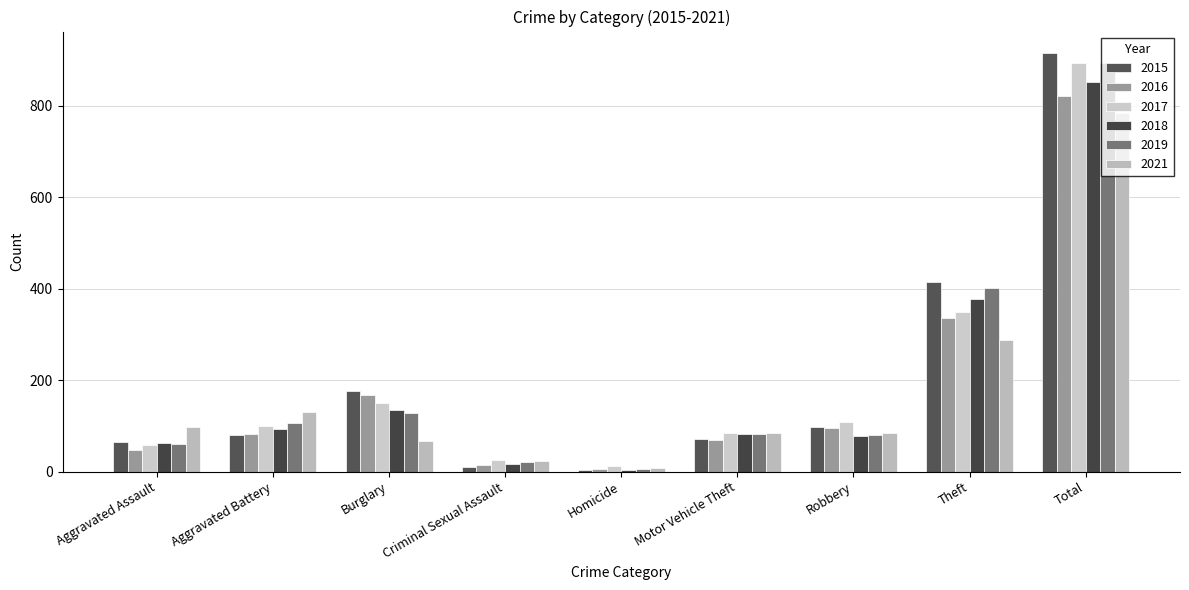

Does the chart contain stacked bars?

No